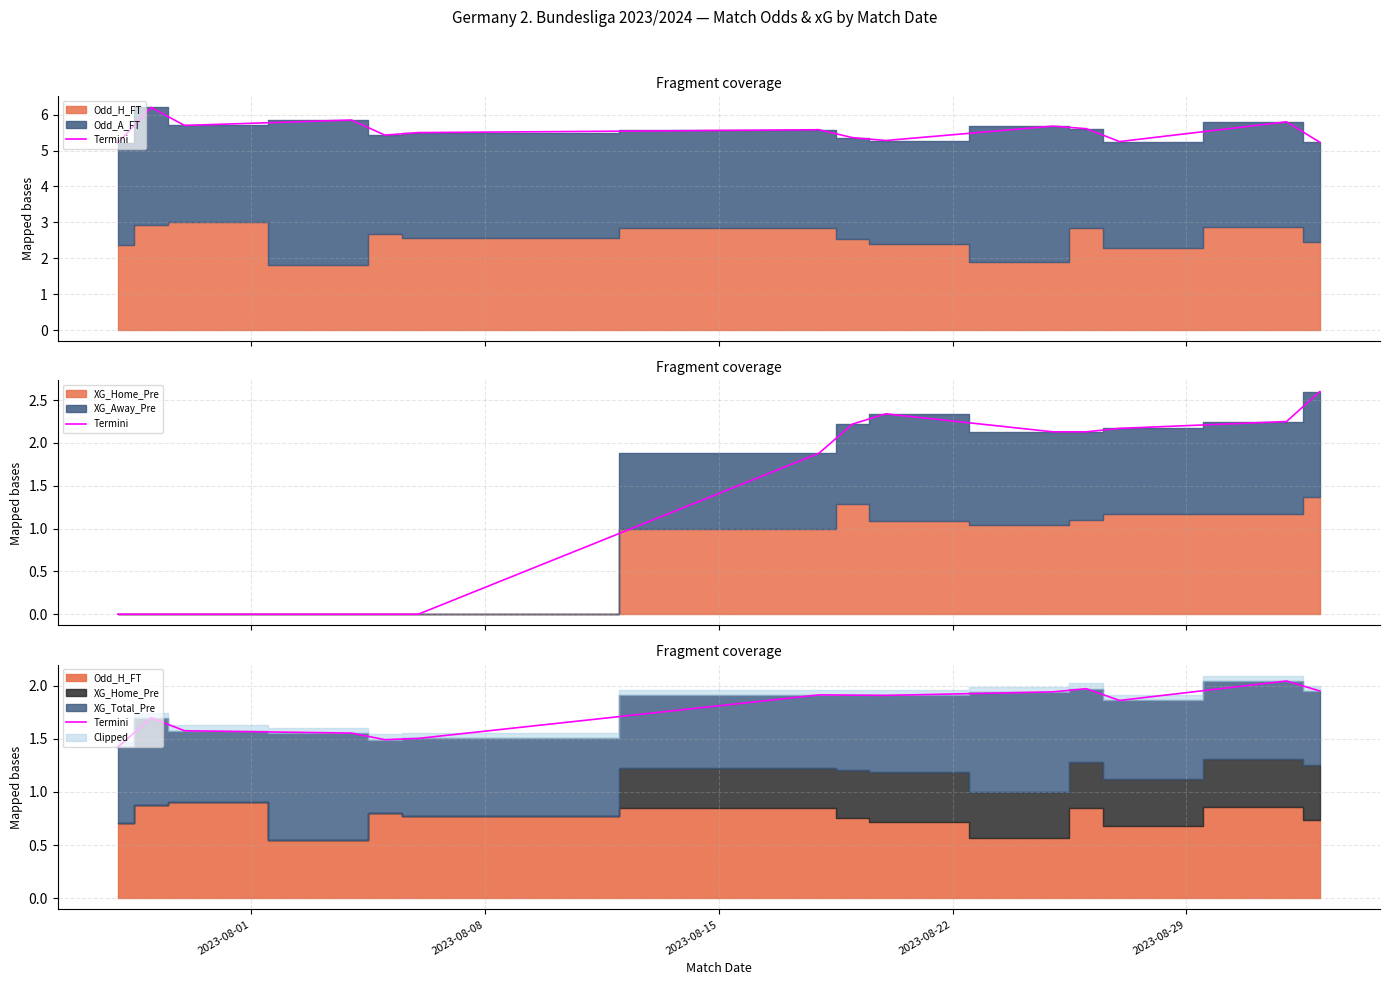

What is the sum of all values?

24.7